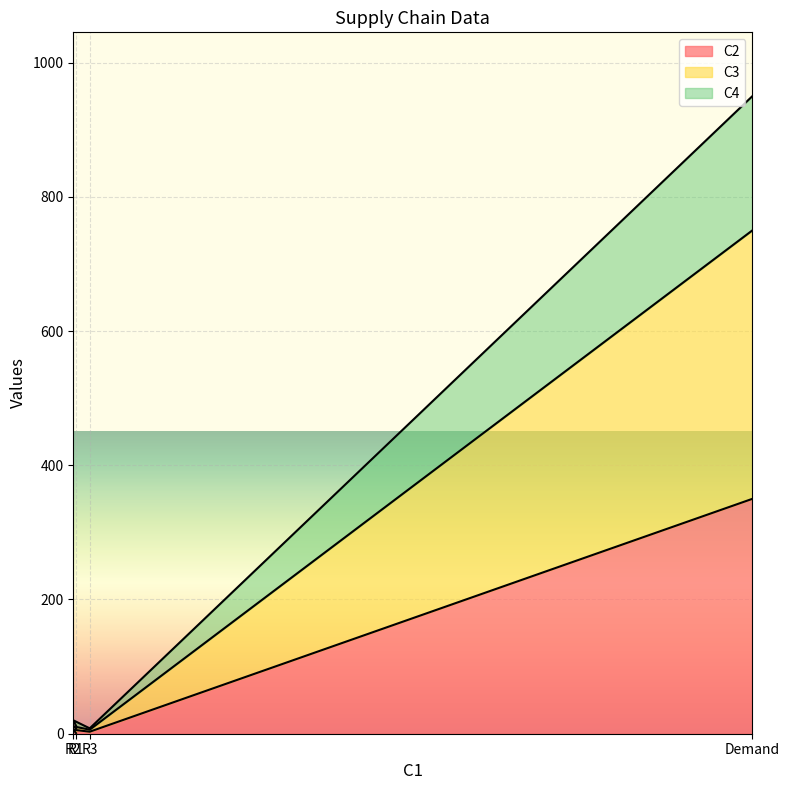

How many lines are shown in the chart?

3